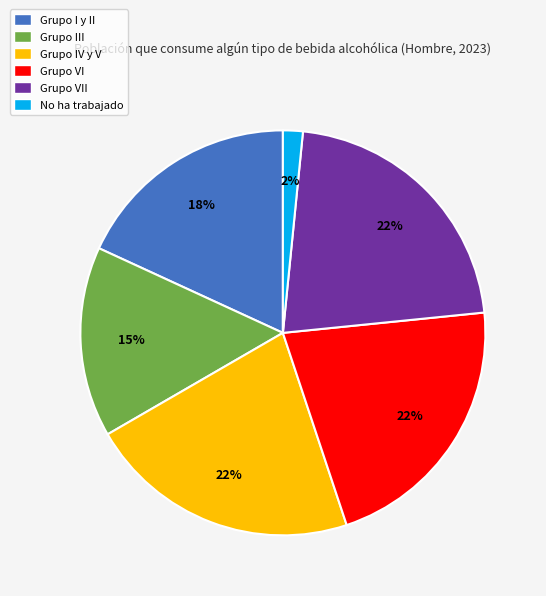

To the nearest percent, what is the combined percentage of Grupo VII and Grupo III?

37%